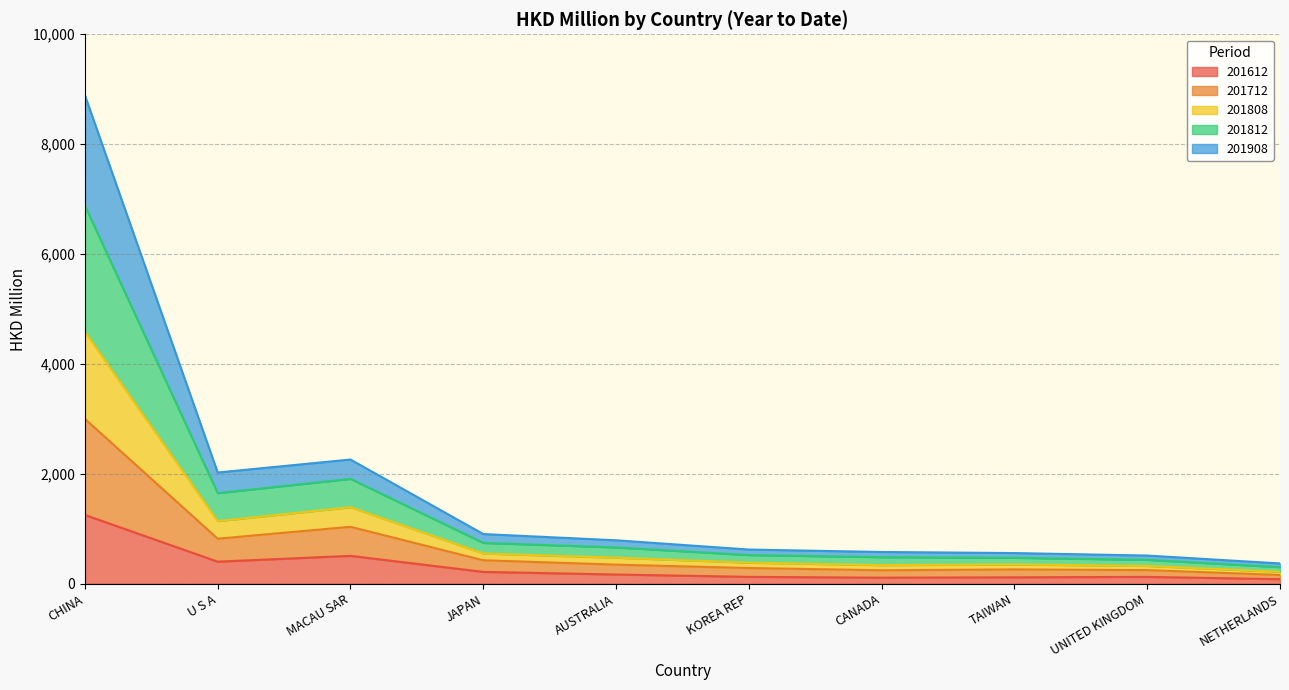

How many categories are shown in the chart?

10